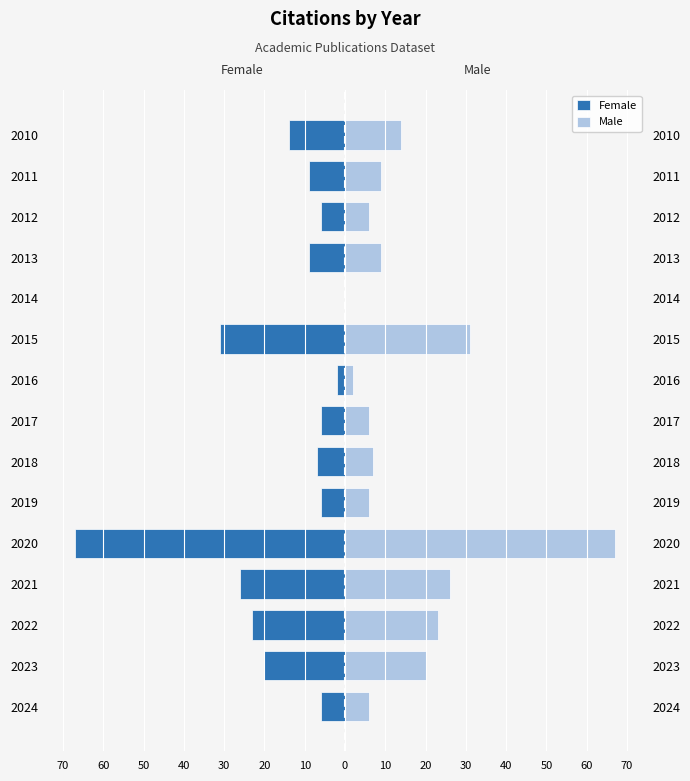

What is the value of the Female bar at the 15th from the left?

-6